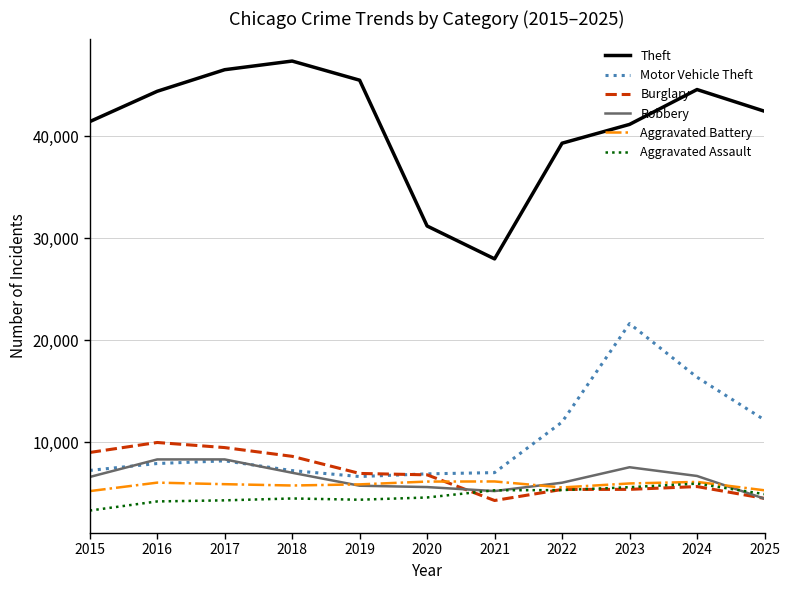

What is the minimum value for Aggravated Assault?

3307